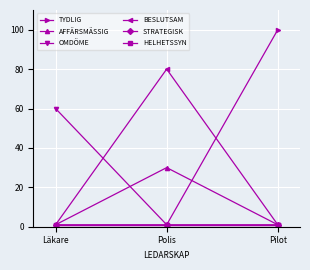

What is the value of the HELHETSSYN point at the 1st from the left?

1